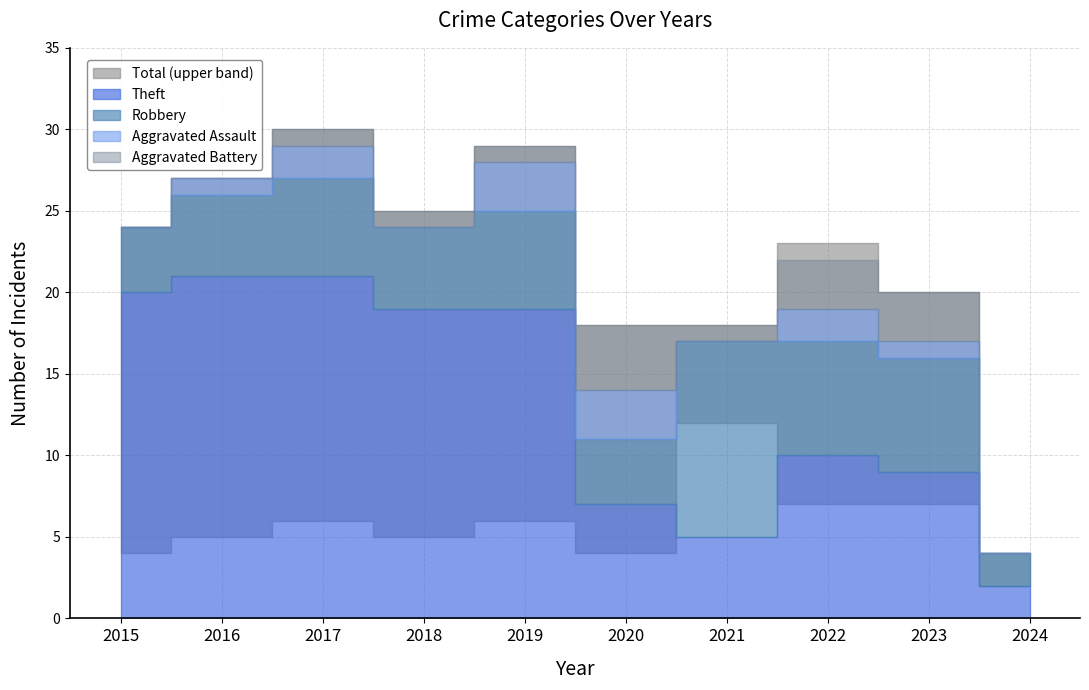

List the series in order of their peak value, lowest first.

Aggravated Assault, Aggravated Battery, Robbery, Theft, Total